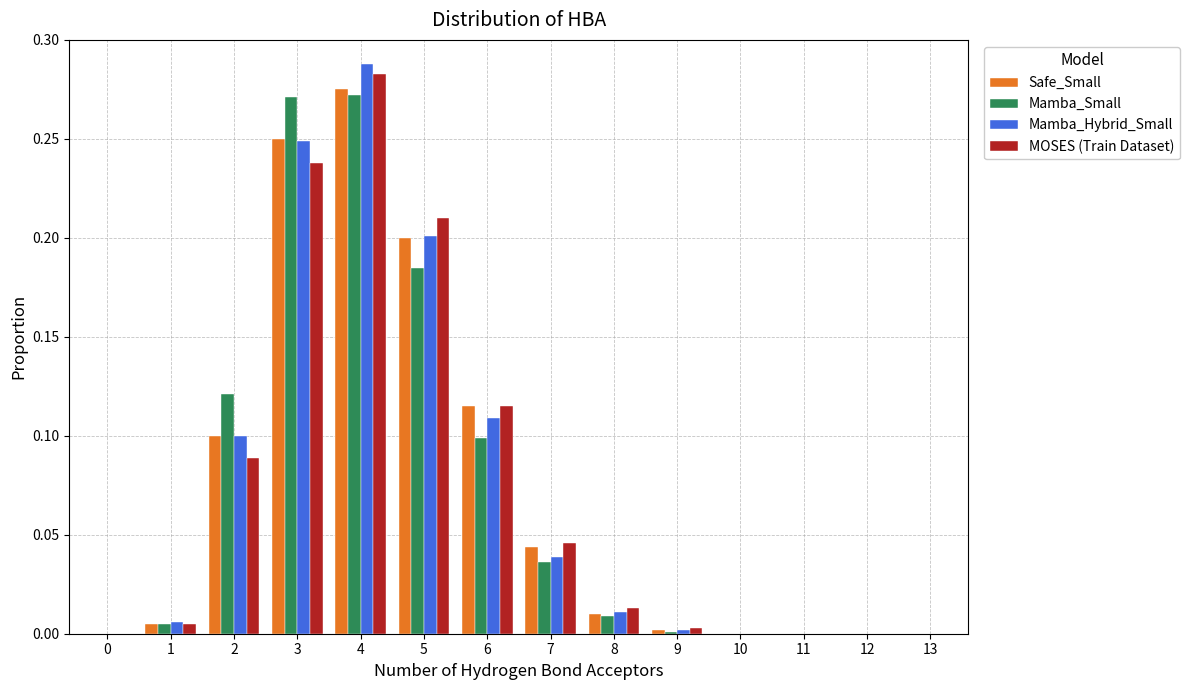

What is the sum of all Mamba_Small values?

1.0